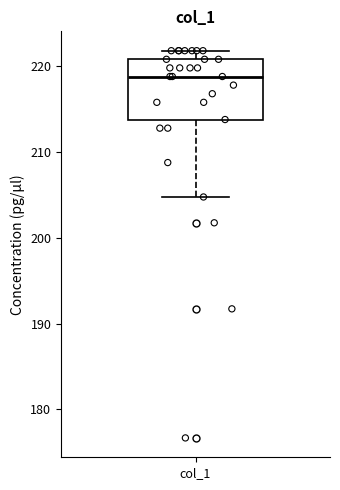

Where is the upper edge of the box for col_1 on the y-axis? The values are not printed on the chart, so give them approximately, as read against the axis.

221